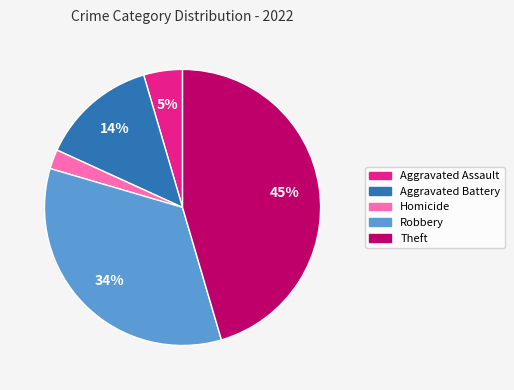

To the nearest percent, what is the average slice percentage?

20%